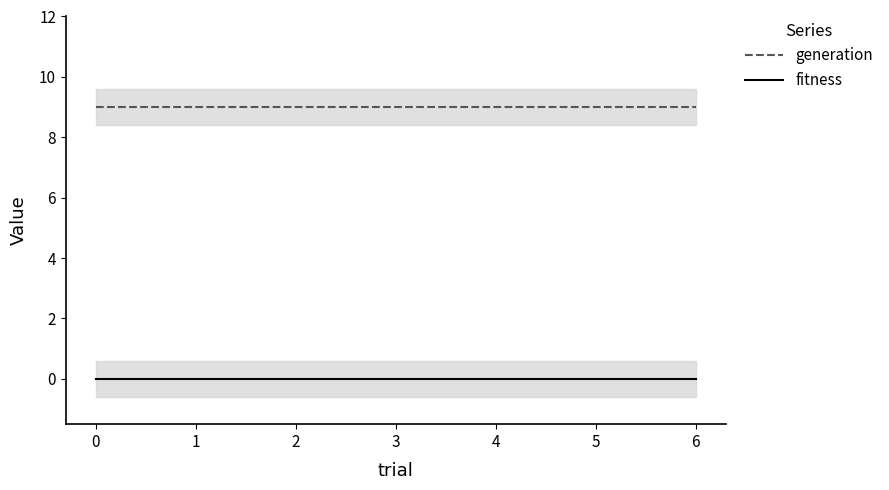

True or false: fitness has more than 0 points higher than both neighbors.

False